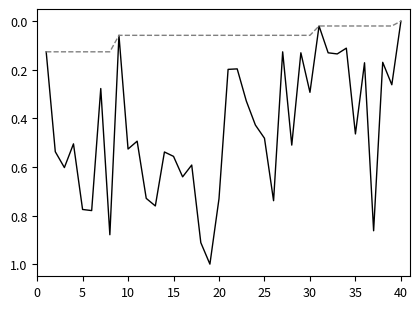

What is the maximum value shown in the chart?

1.0